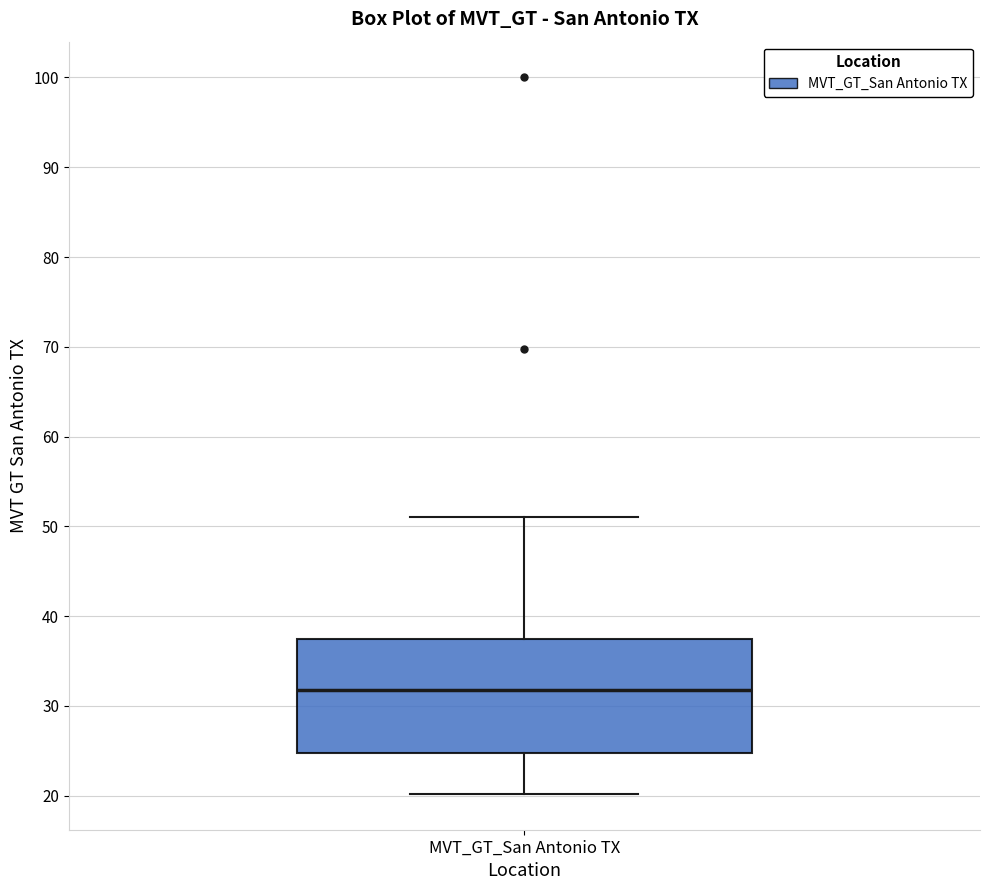

Where does the upper whisker of the box for MVT_GT_San Antonio TX end on the y-axis? The values are not printed on the chart, so give them approximately, as read against the axis.

51